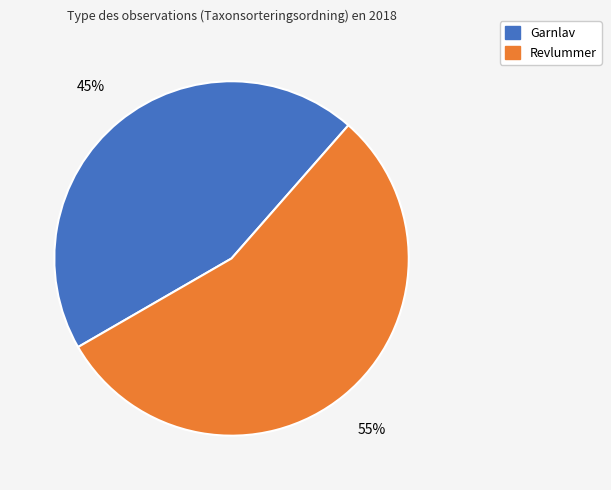

Is there any slice that represents more than half of the pie?

Yes